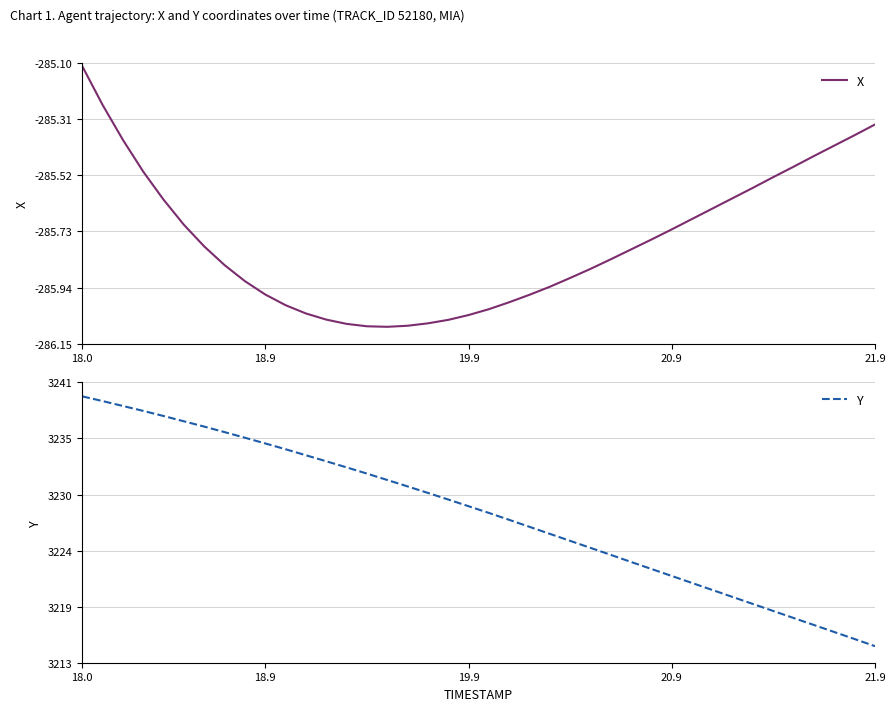

Does the chart display data point markers on the line(s)?

No